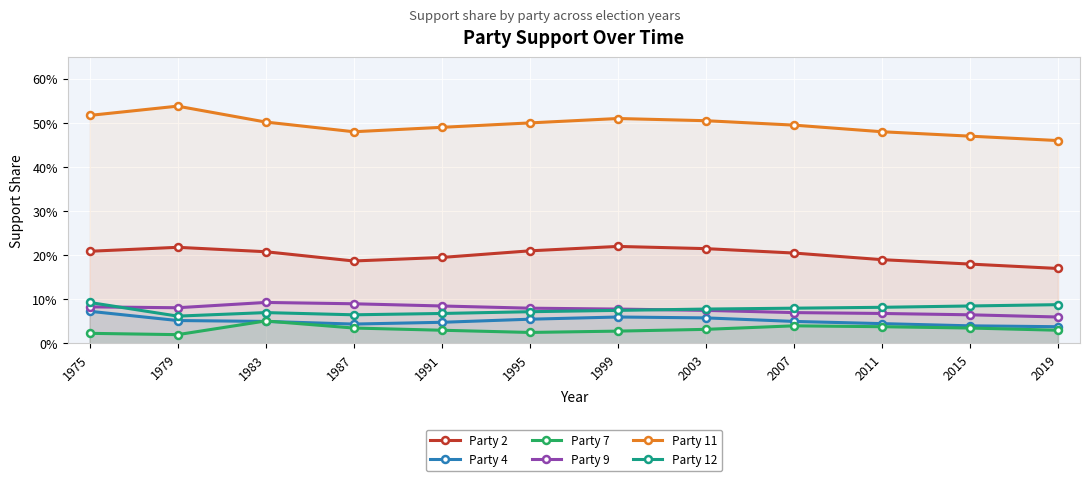

Which series changed the most between 2015 and 2019?

Party 2